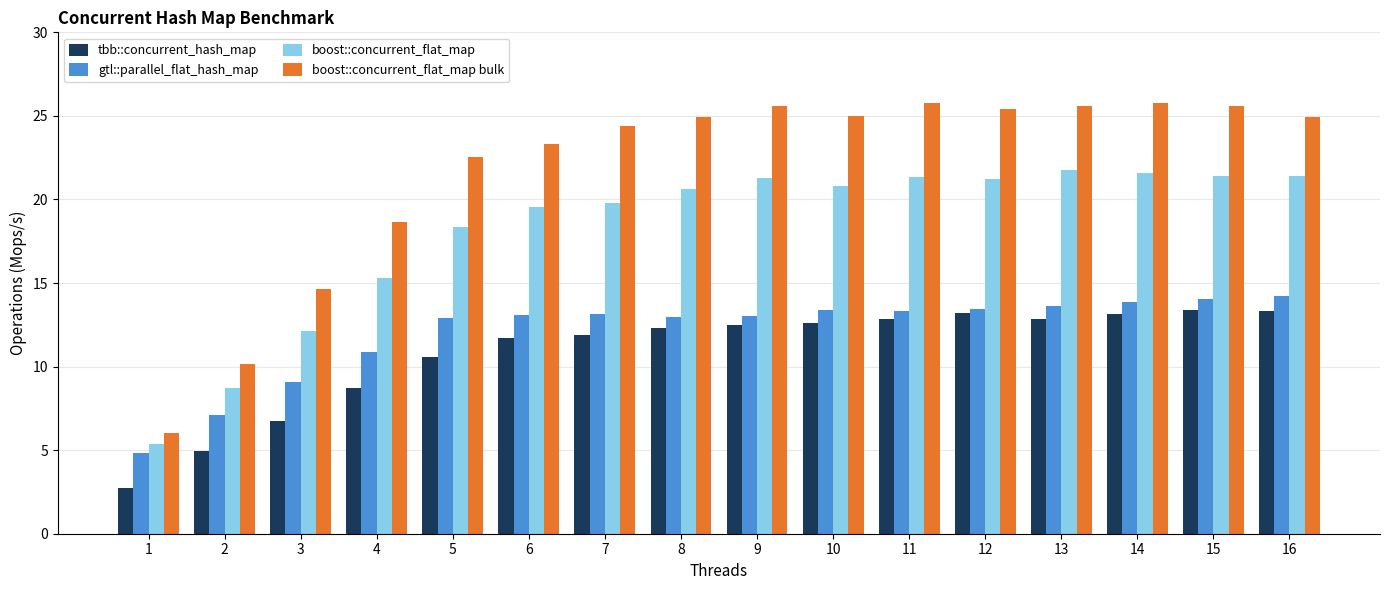

What is the sum of the gtl::parallel_flat_hash_map values at 8 and 12?

26.4